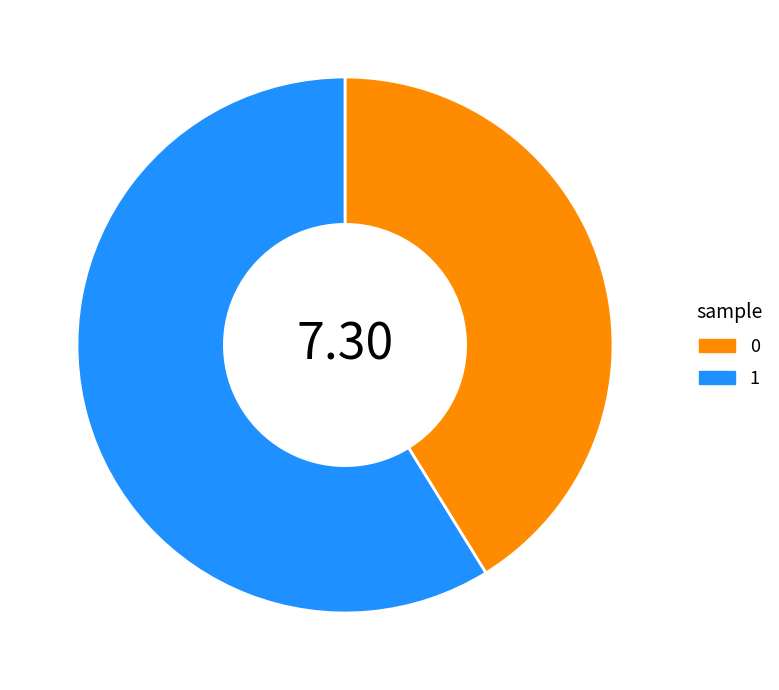

Does any single category account for the majority?

Yes